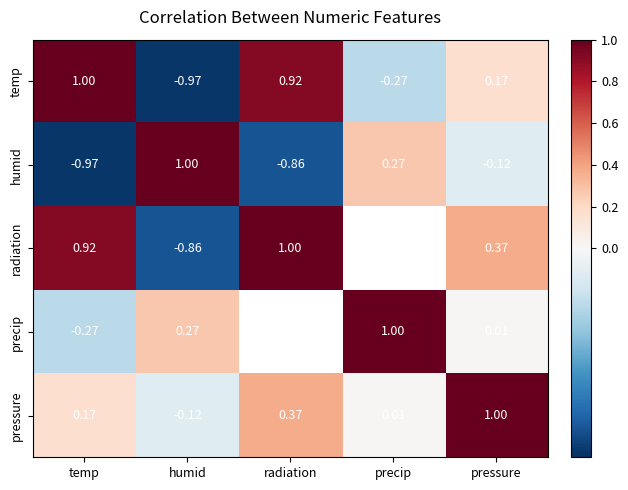

At how many categories does at least one series exceed 0?

5